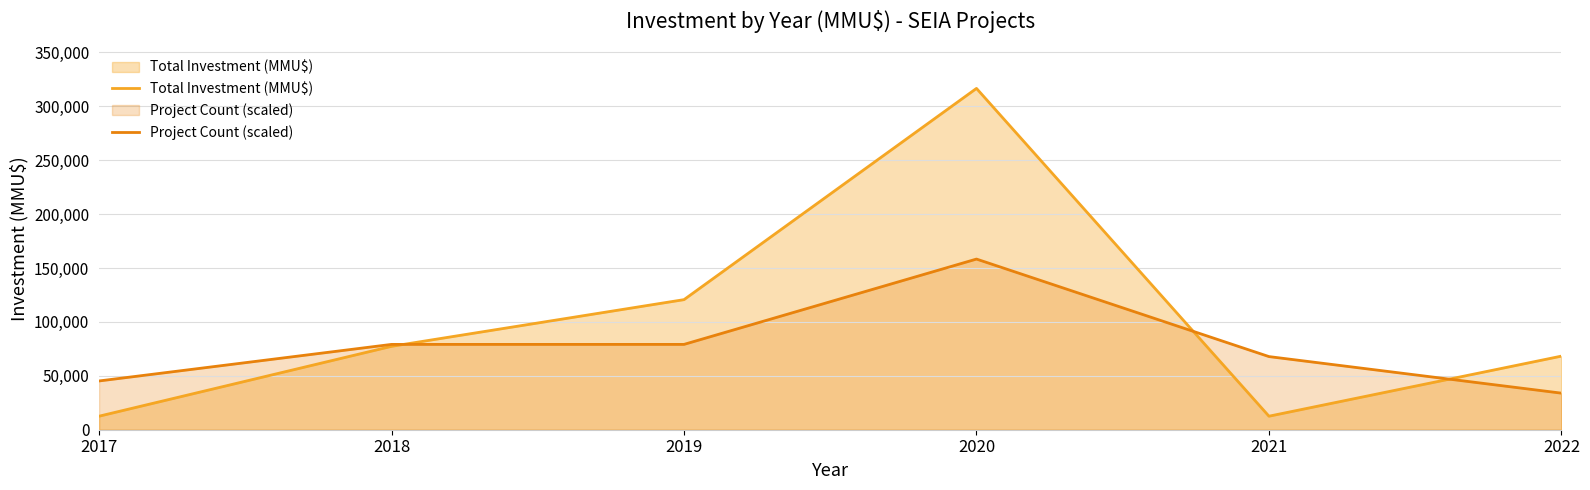

List the series in order of their peak value, highest first.

Total Investment (MMU$), Project Count (scaled)